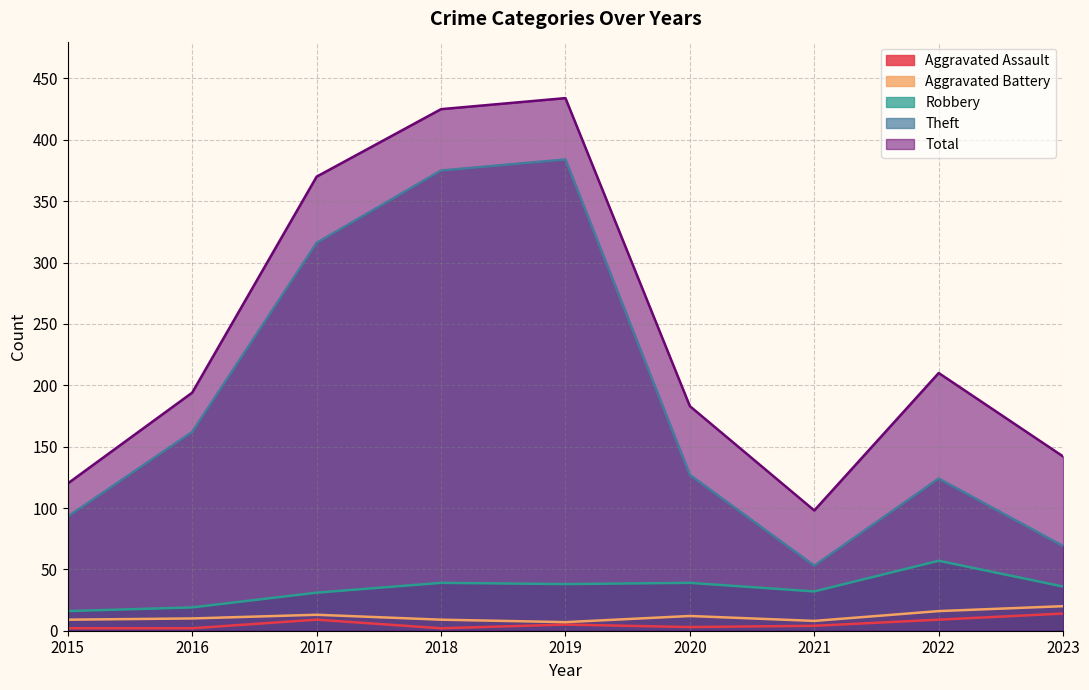

How many interior local valleys does the Robbery series have?

2